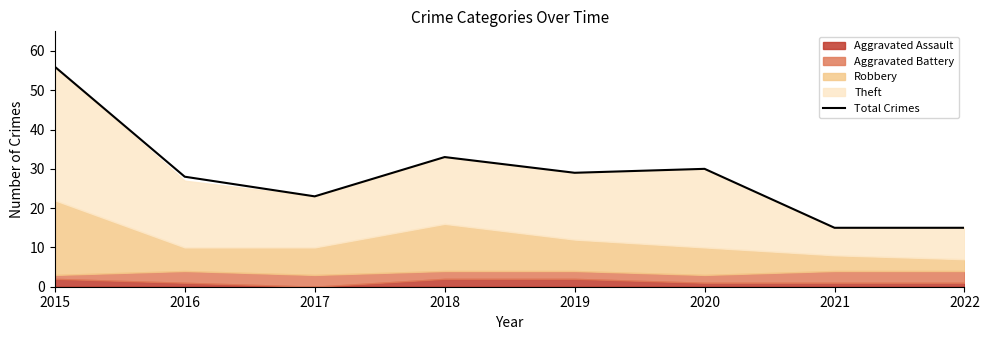

The chart shows a value of 8 at 2017. True or false?

False